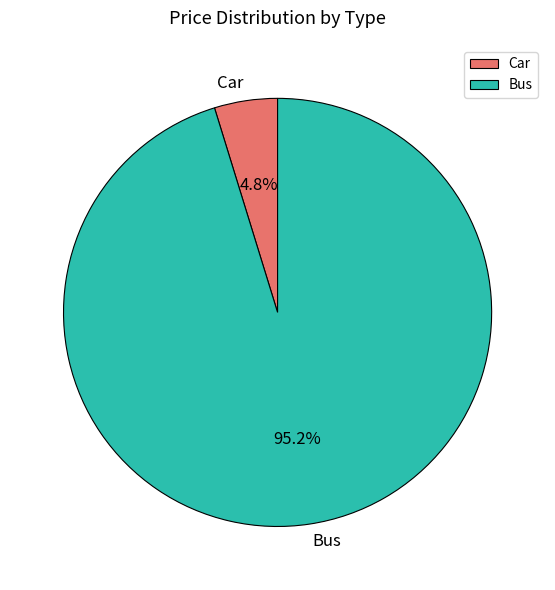

To the nearest percent, what portion does Bus represent?

95%